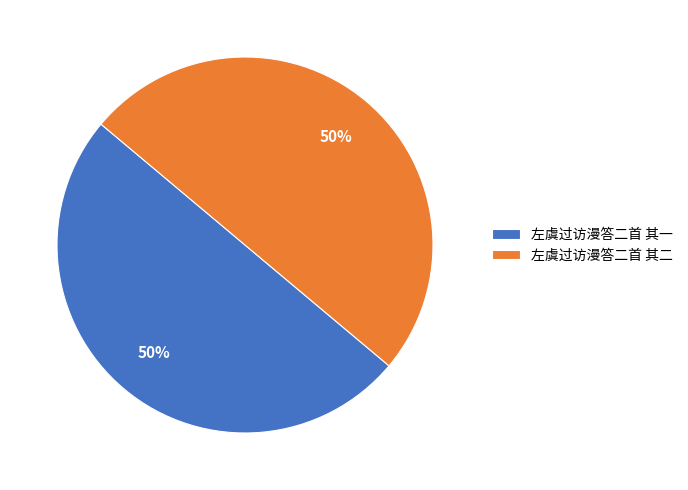

Approximately how many times larger is the value at 左虞过访漫答二首 其一 compared to 左虞过访漫答二首 其二?

1.0